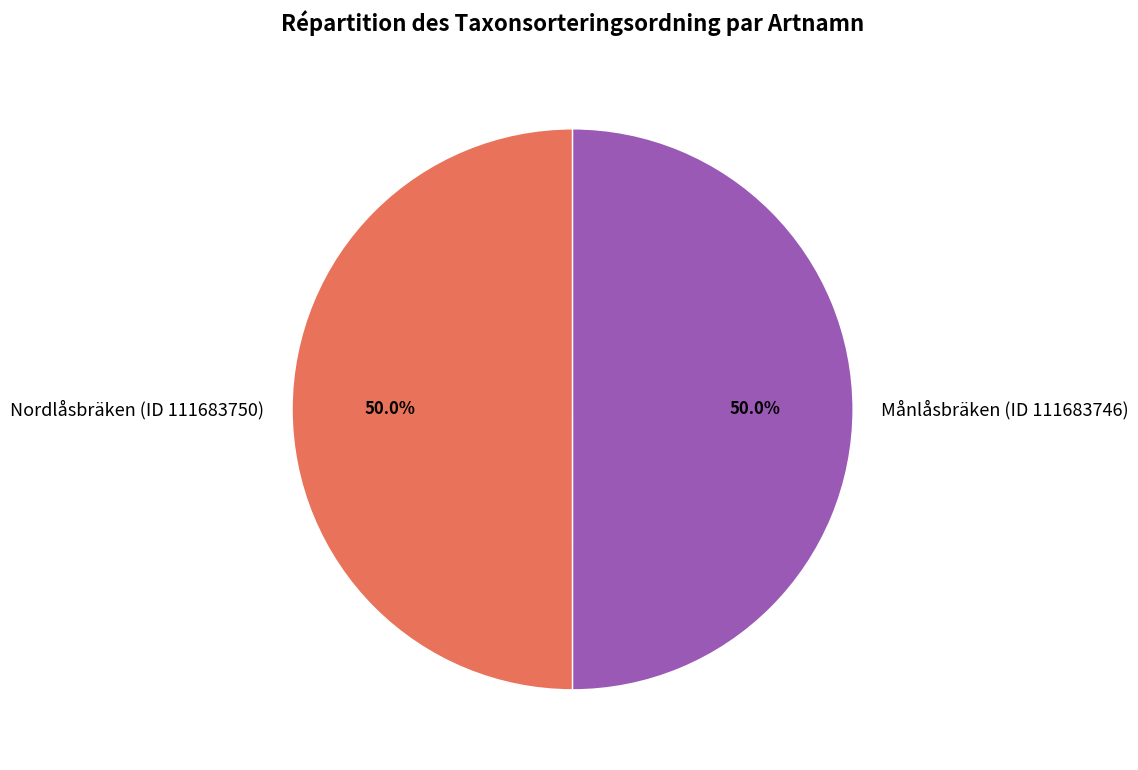

What is the ratio of the value at Månlåsbräken (ID 111683746) to the value at Nordlåsbräken (ID 111683750)?

1.0